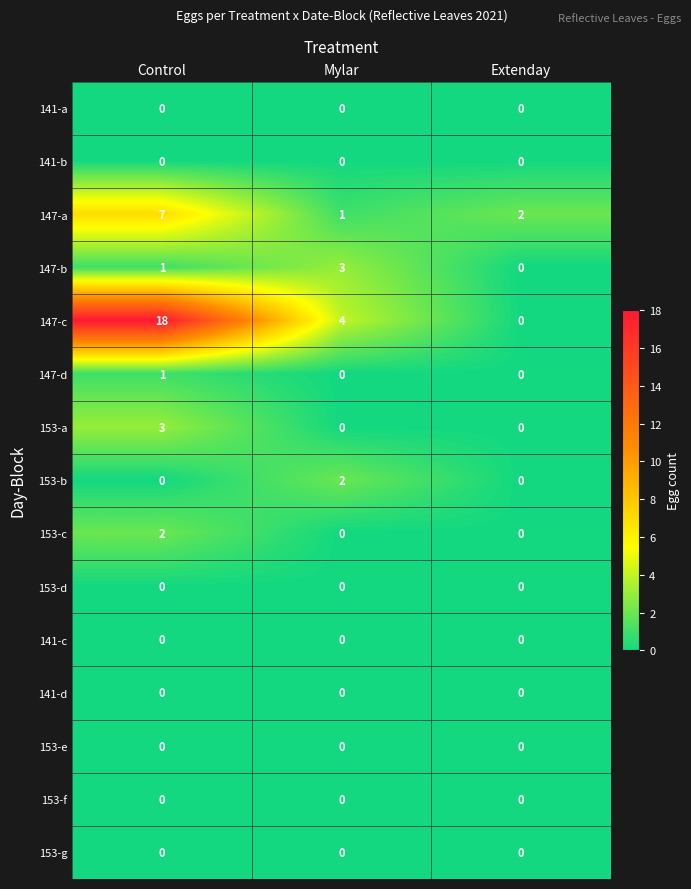

Rank the categories by 147-c value from lowest to highest.

Extenday, Mylar, Control